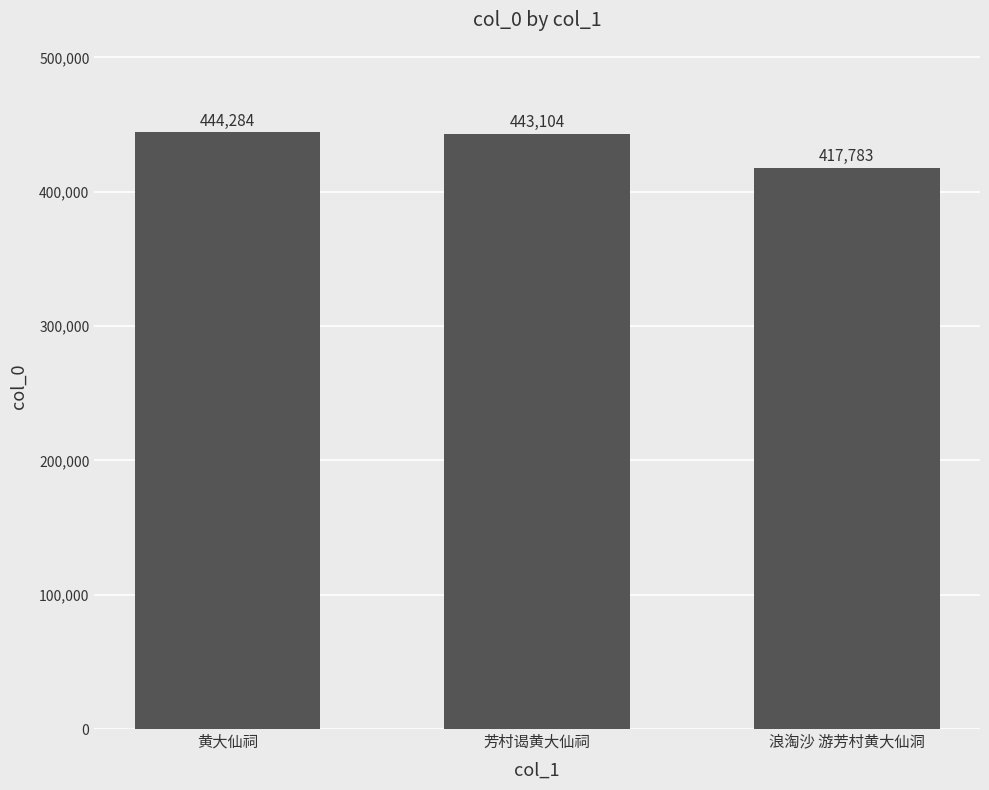

How many data points are less than 443104?

1